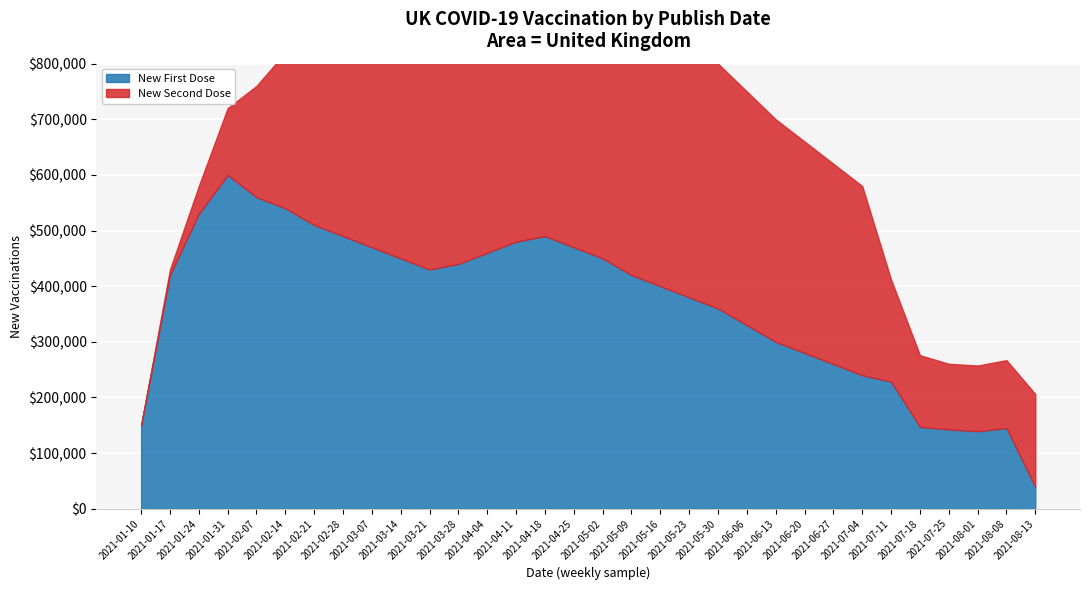

In New First Dose, how many points are higher than both neighbors (excluding endpoints)?

3